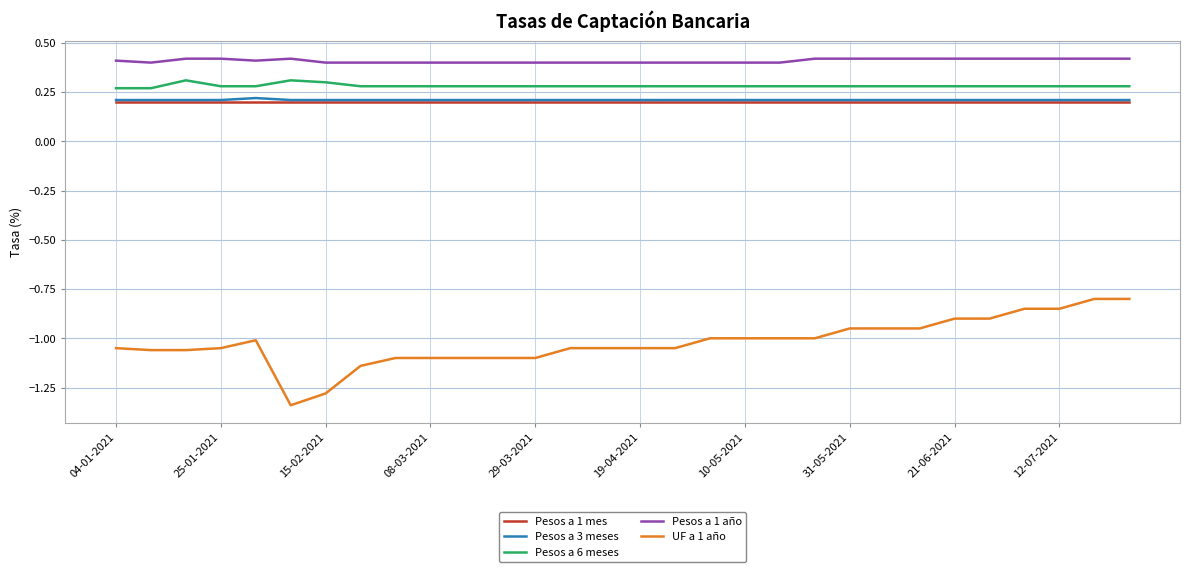

What are all the series names shown in the legend?

Pesos a 1 mes, Pesos a 3 meses, Pesos a 6 meses, Pesos a 1 año, UF a 1 año